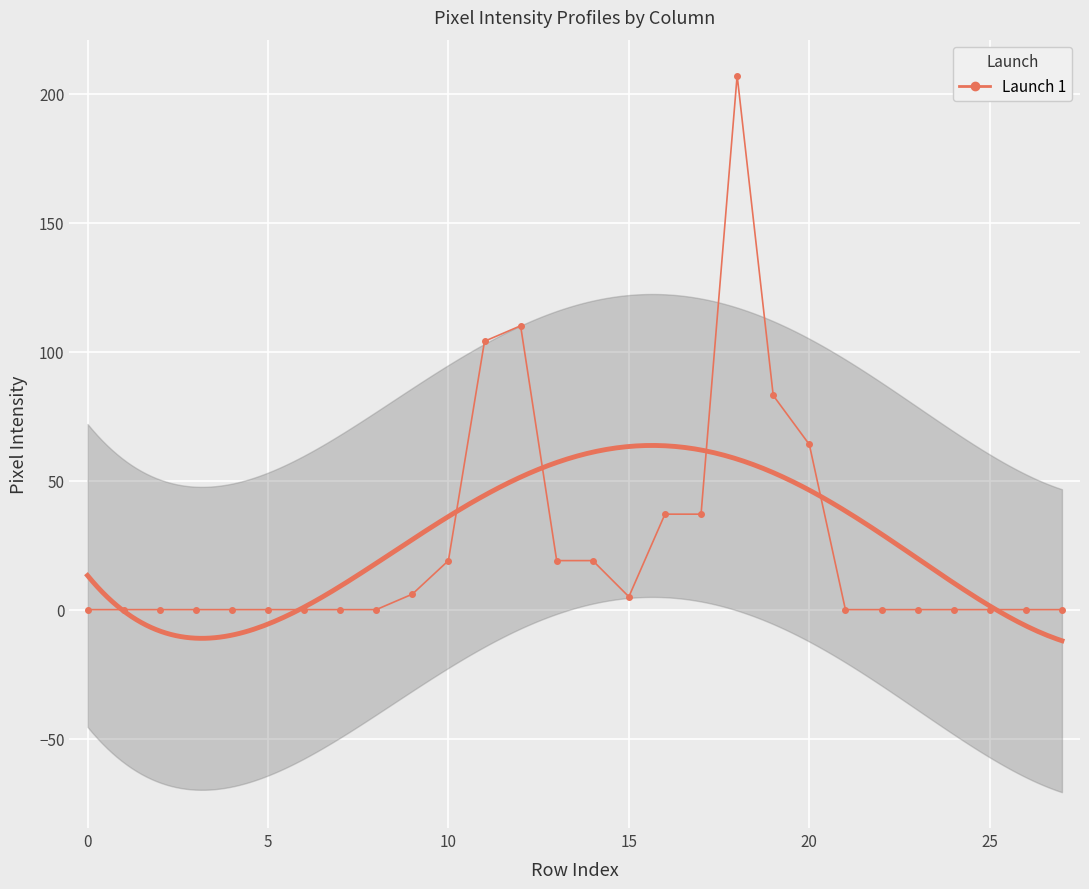

How many lines are shown in the chart?

1